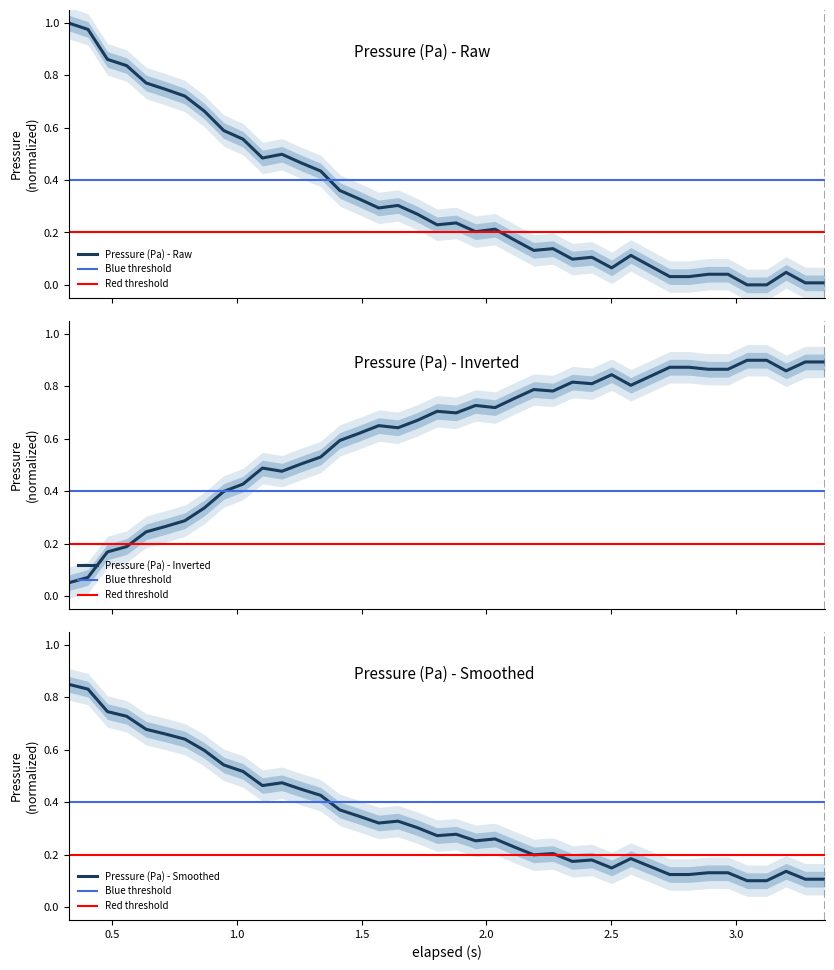

What is the minimum value shown in the chart?

0.1